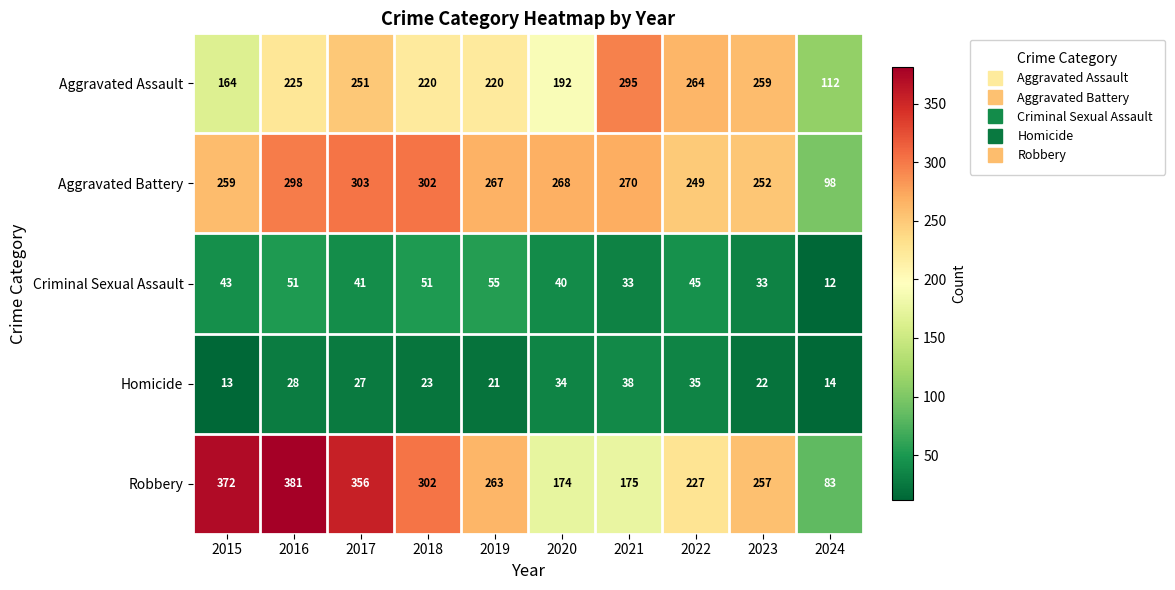

What value does the Homicide series have at 2023, to the nearest 5?

20